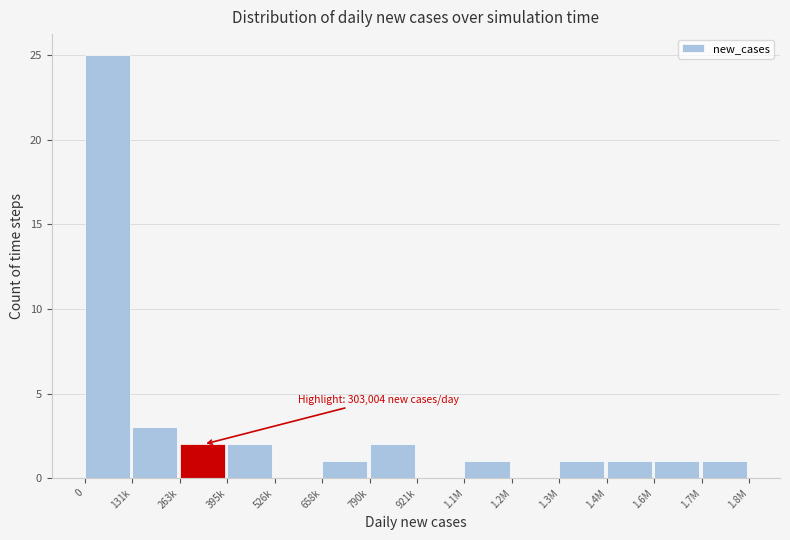

Reading left to right, extract all data points from this chart.

0=25	131k=3	263k=2	395k=2	526k=0	658k=1	790k=2	921k=0	1.1M=1	1.2M=0	1.3M=1	1.4M=1	1.6M=1	1.7M=1